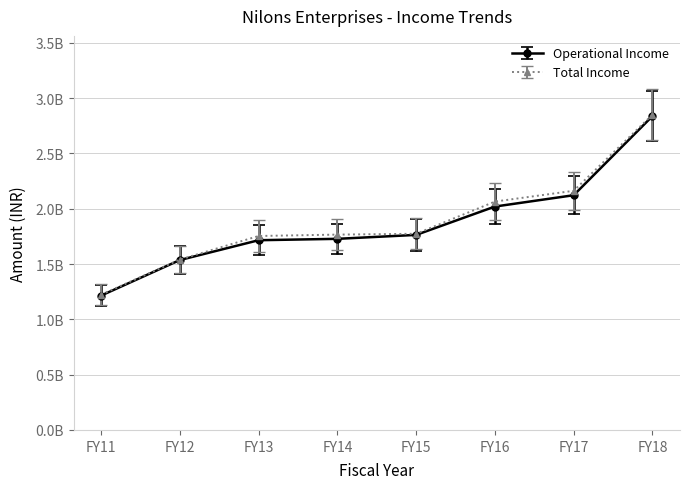

What are all the series names shown in the legend?

Operational Income, Total Income